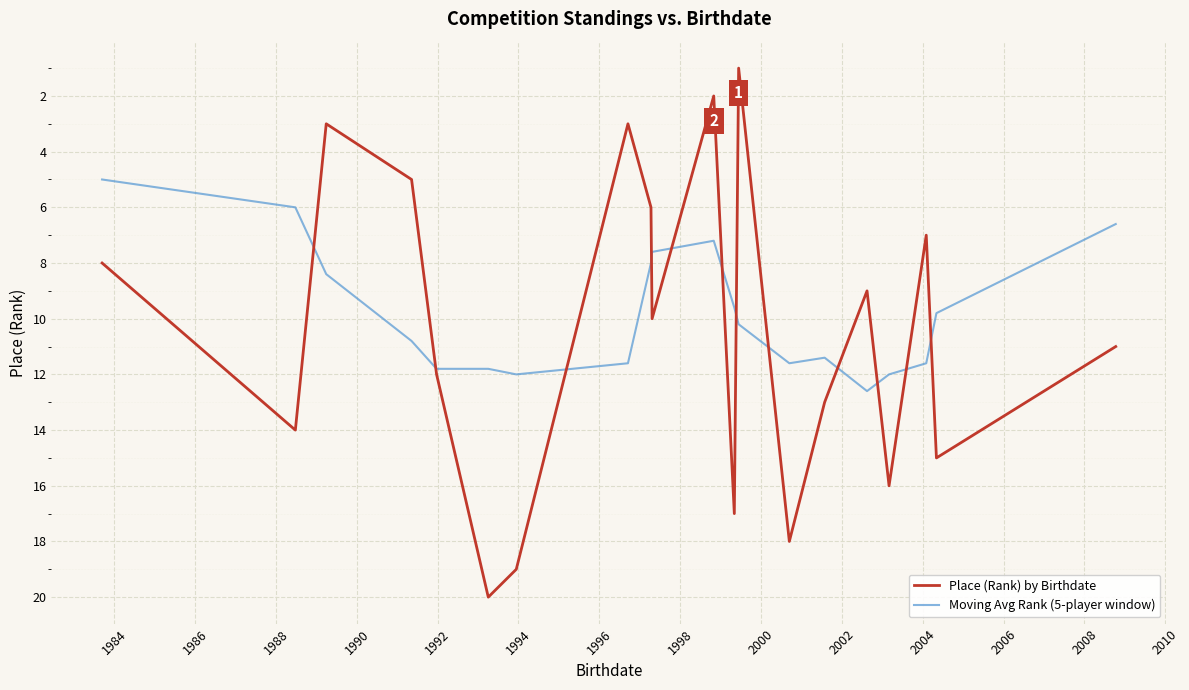

What is the difference between the maximum and minimum values in the Moving Avg Rank (5-player window) series?

7.6